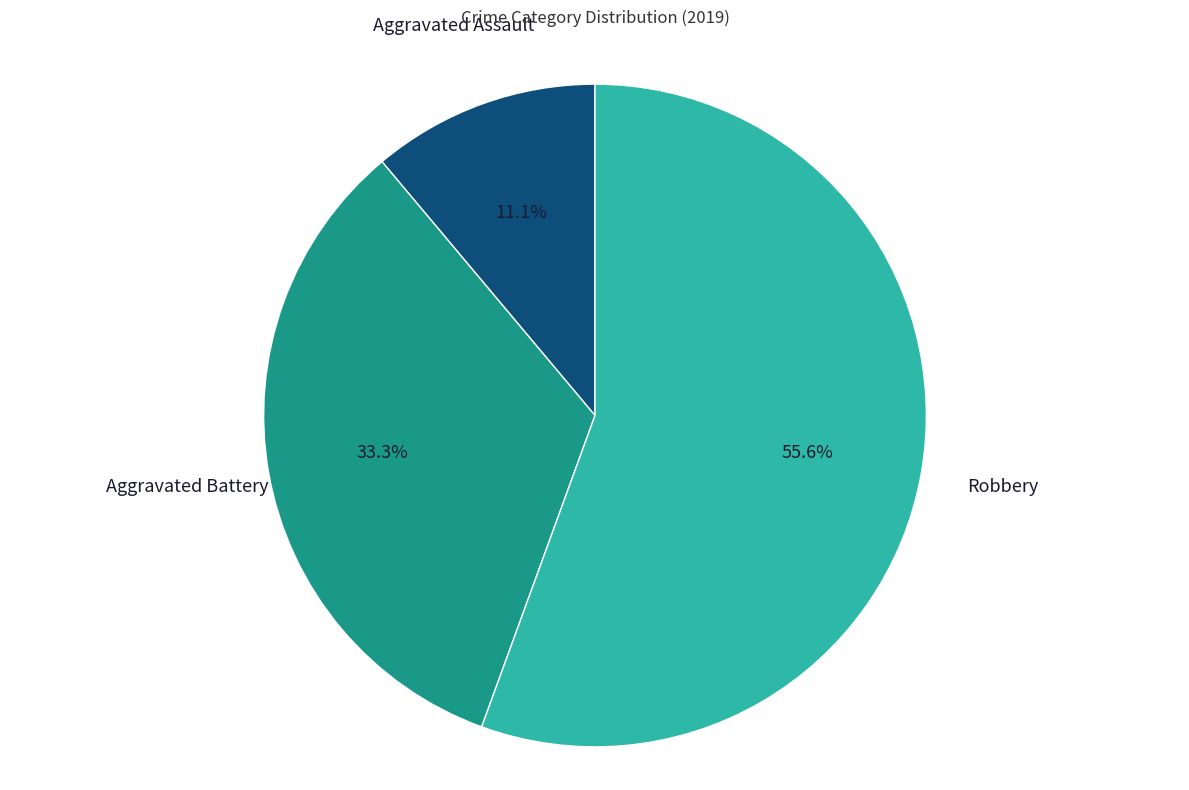

Count the number of slices in the pie.

3